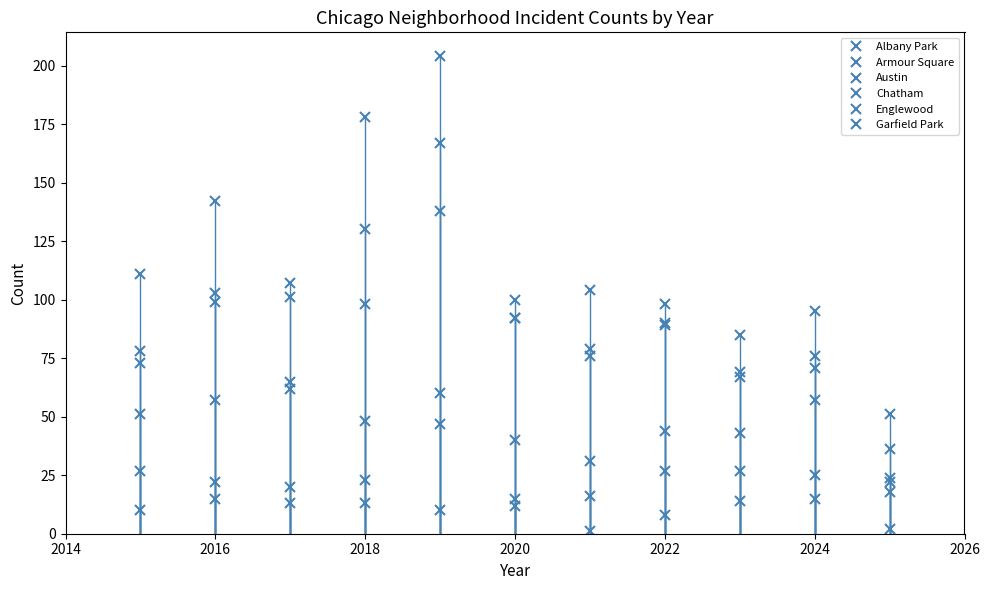

How many values in the Englewood series are below 95?

5